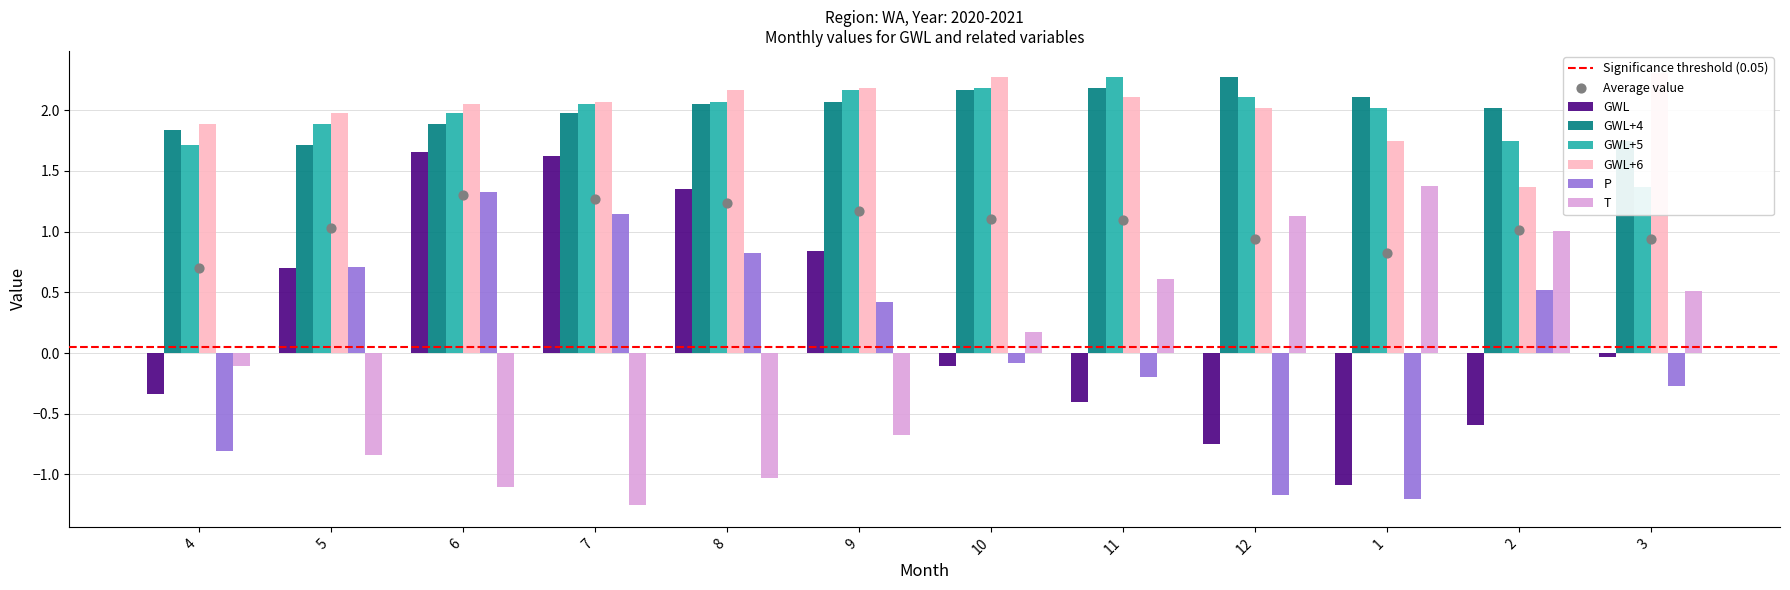

Which series reaches the maximum Y coordinate?

GWL+6